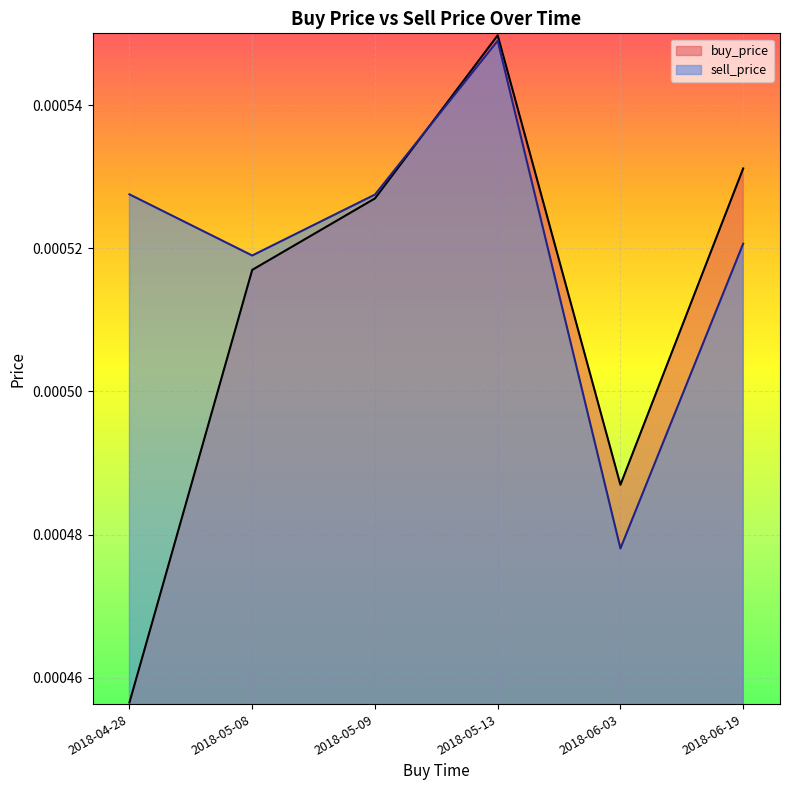

List the series in order of their peak value, highest first.

buy_price, sell_price